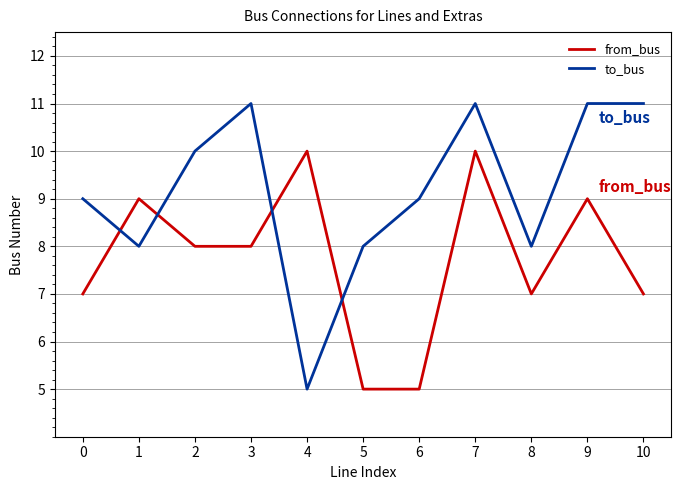

At 8, list the series in order from smallest to largest.

from_bus, to_bus